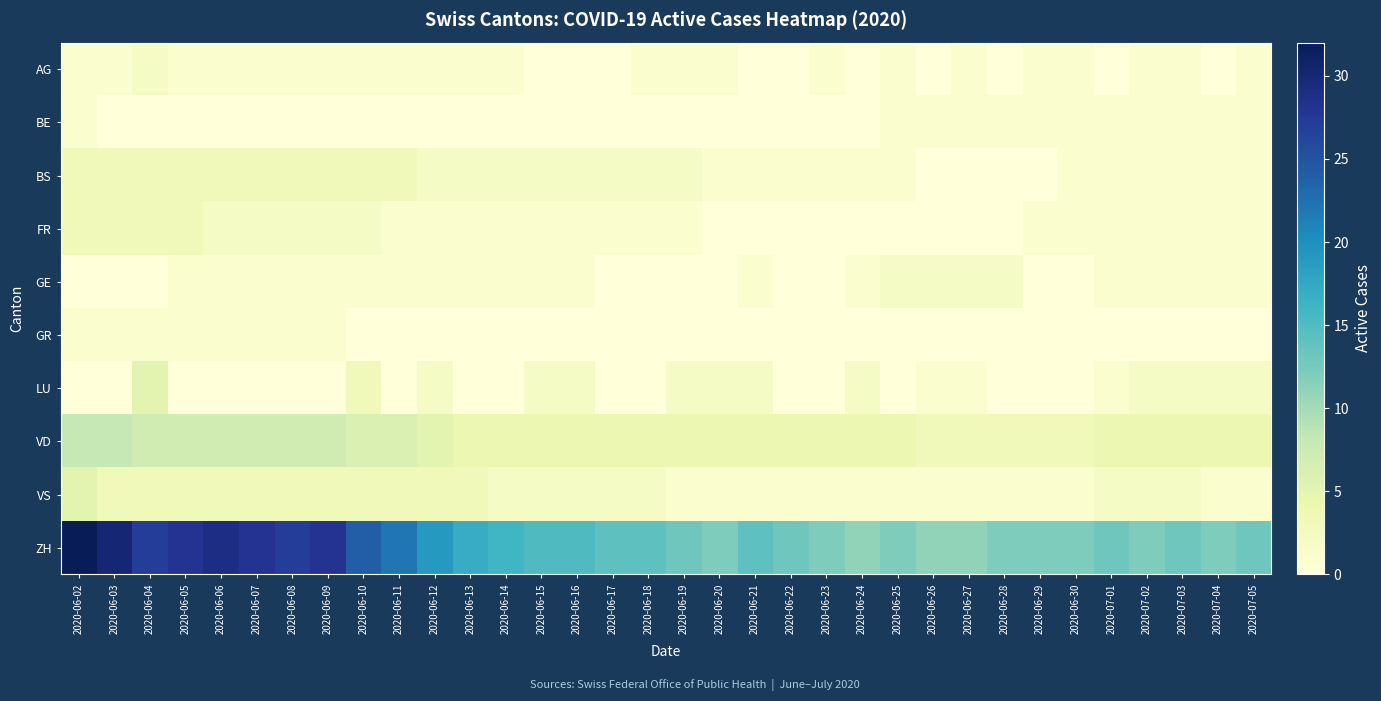

At which category is the sum across all series the highest?

2020-06-02